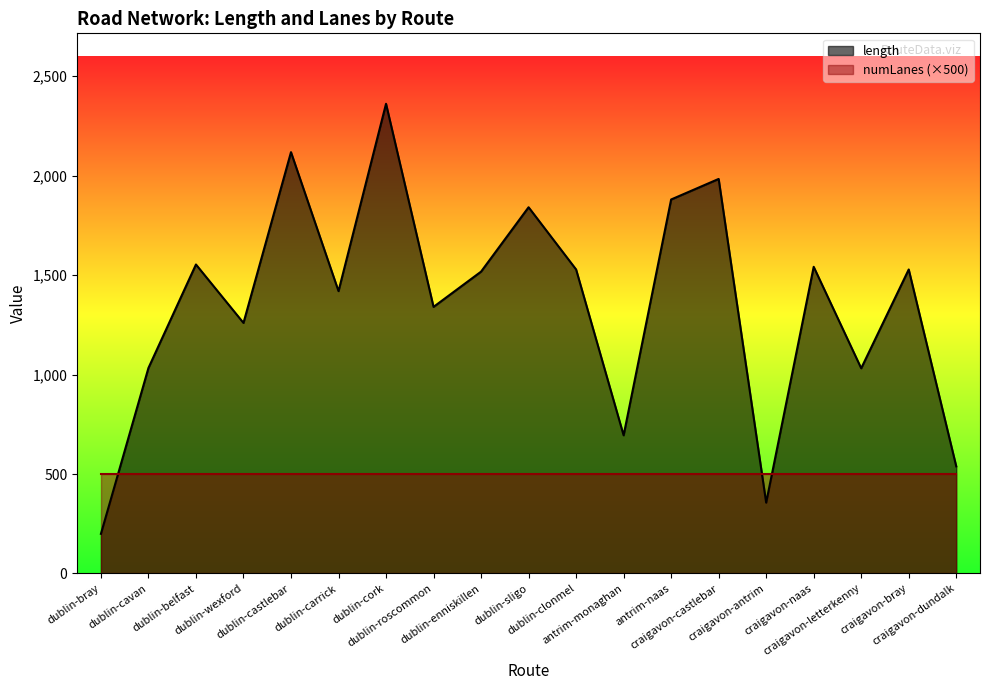

What is the label of the 17th point from the left?

craigavon-letterkenny